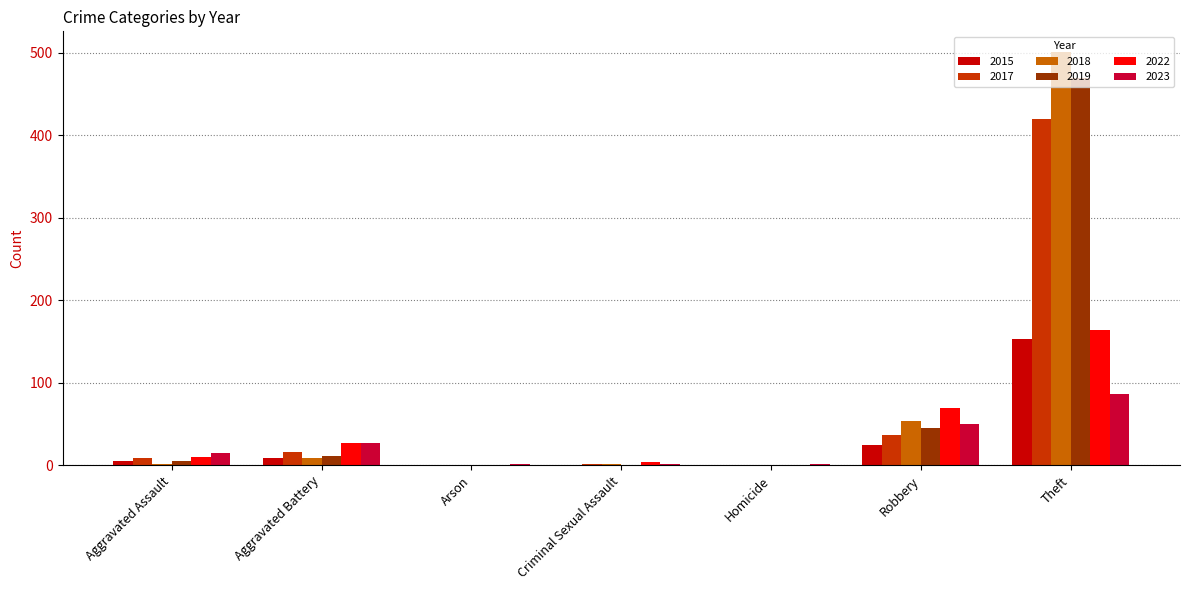

What is the sum of all 2015 values?

191